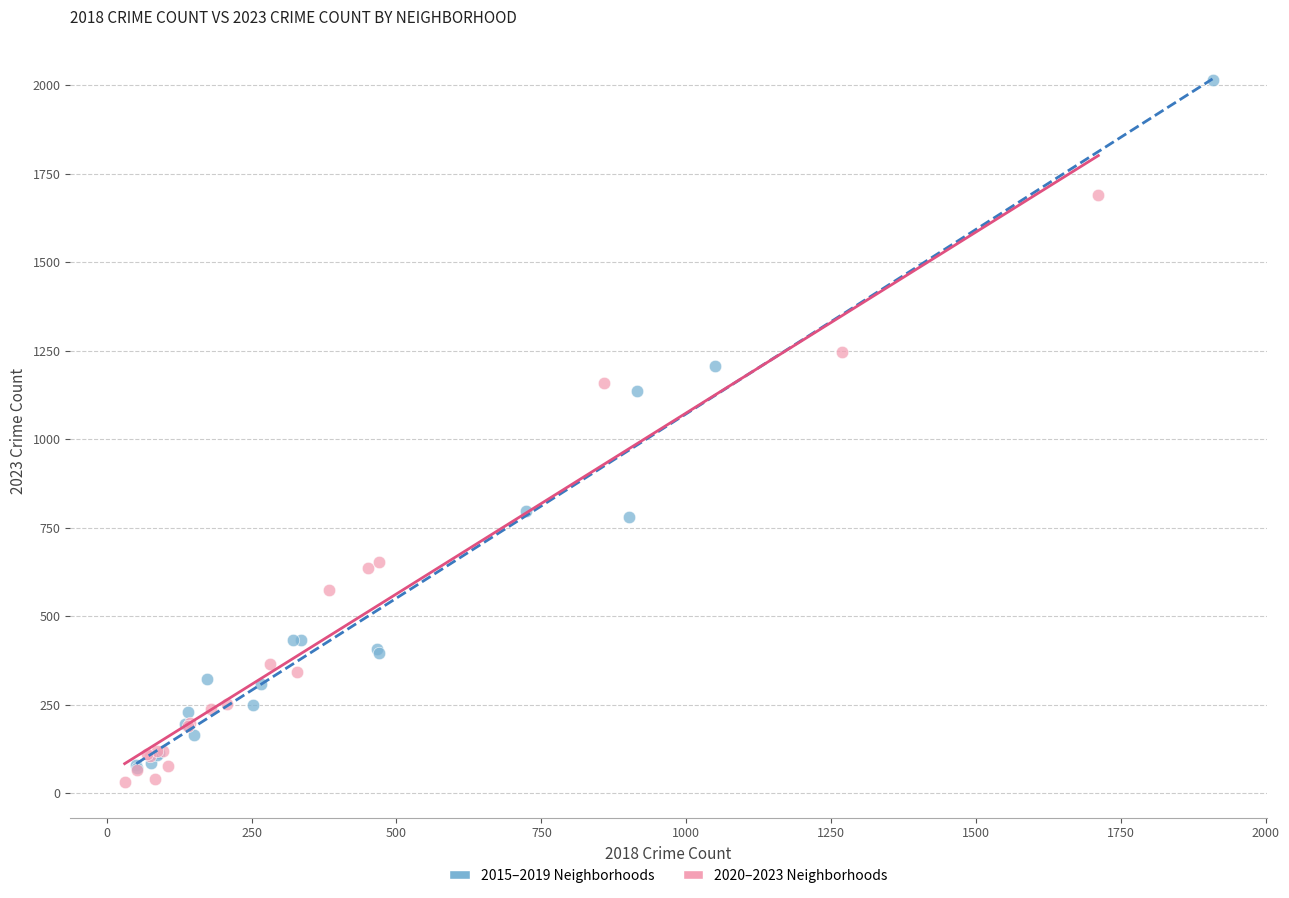

Which series has the widest spread of Y values?

2015–2019 Neighborhoods